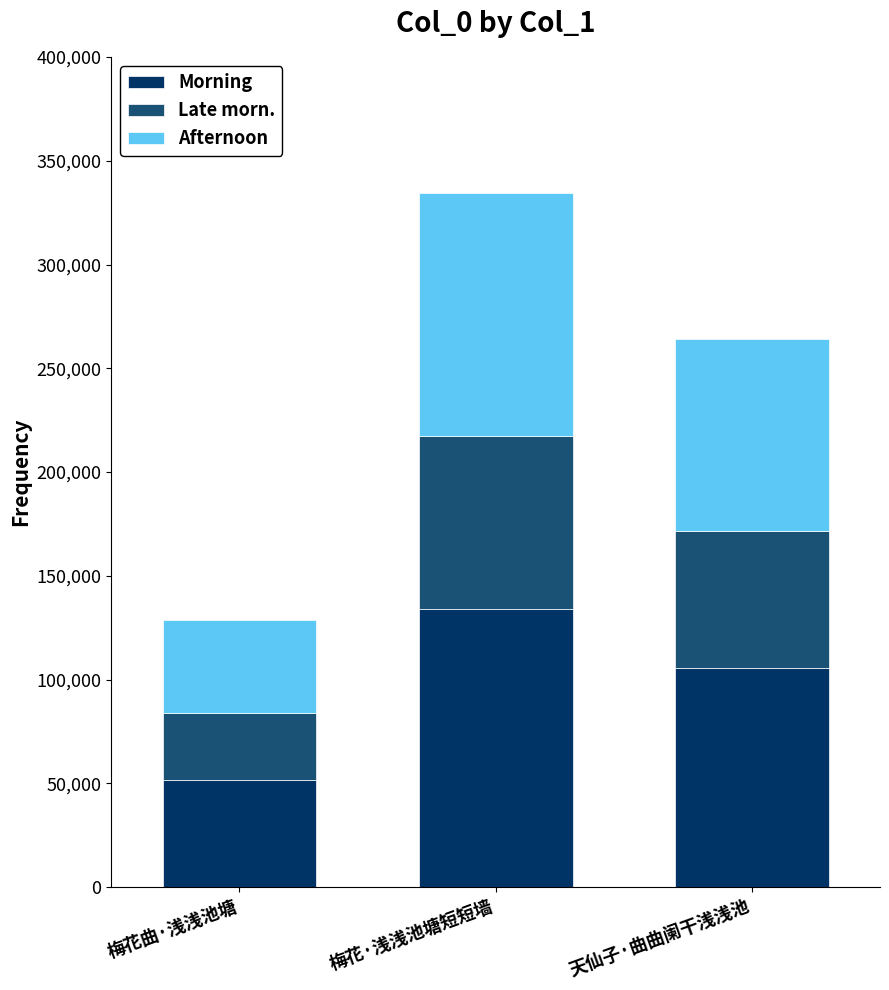

The Morning series shows 178163.1 at 梅花·浅浅池塘短短墙. True or false?

False